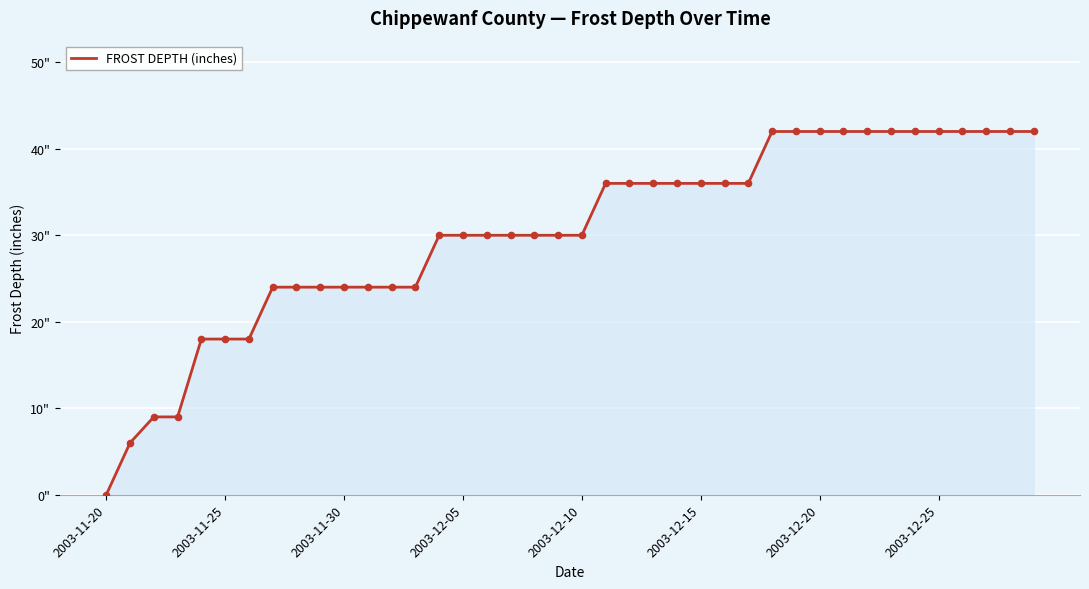

Does the chart have visible grid lines?

Yes